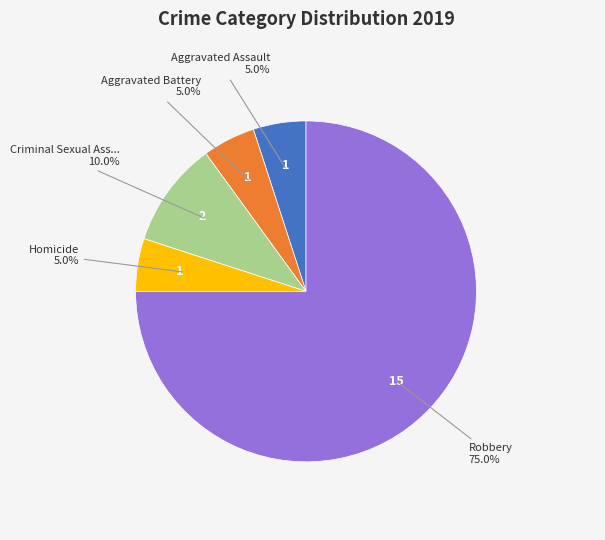

Count the number of slices in the pie.

5